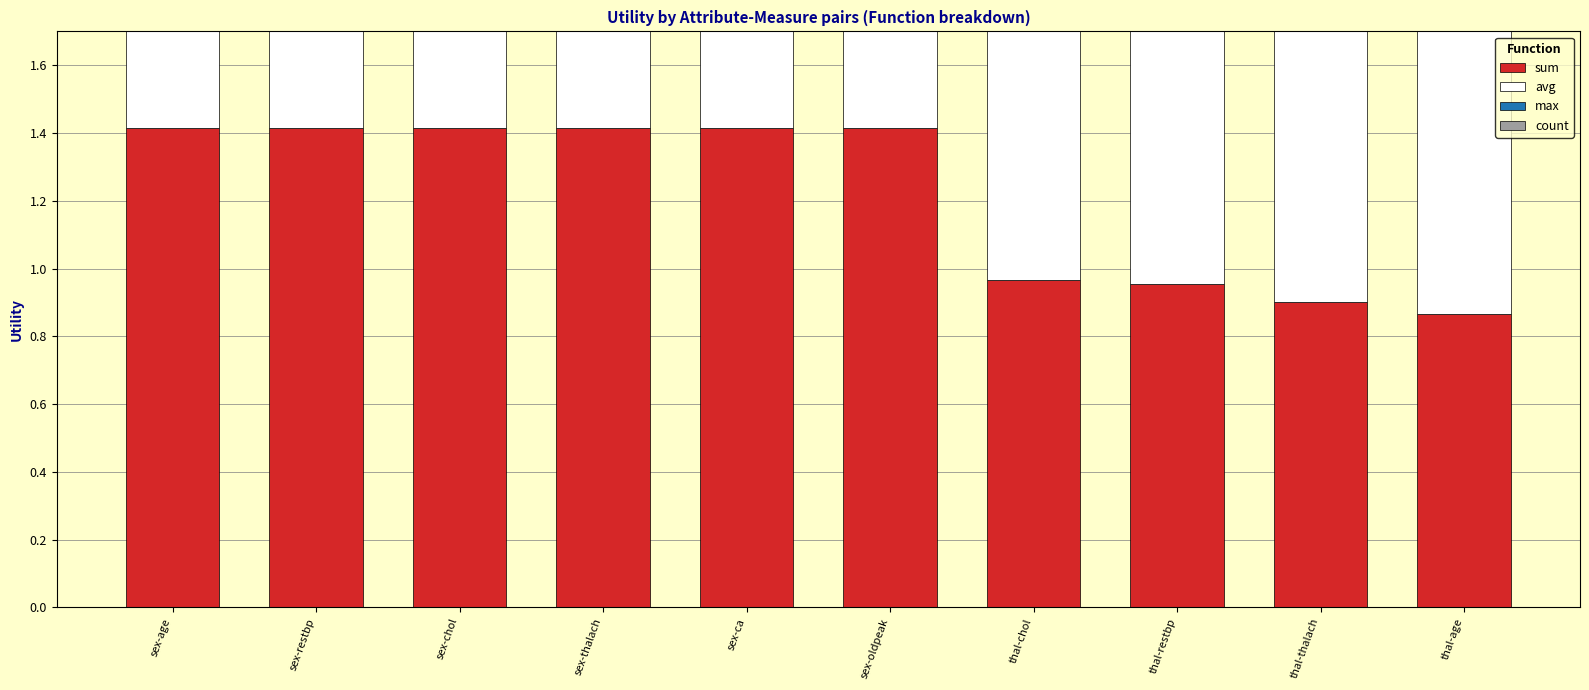

At which category is the sum across all series the highest?

sex-age